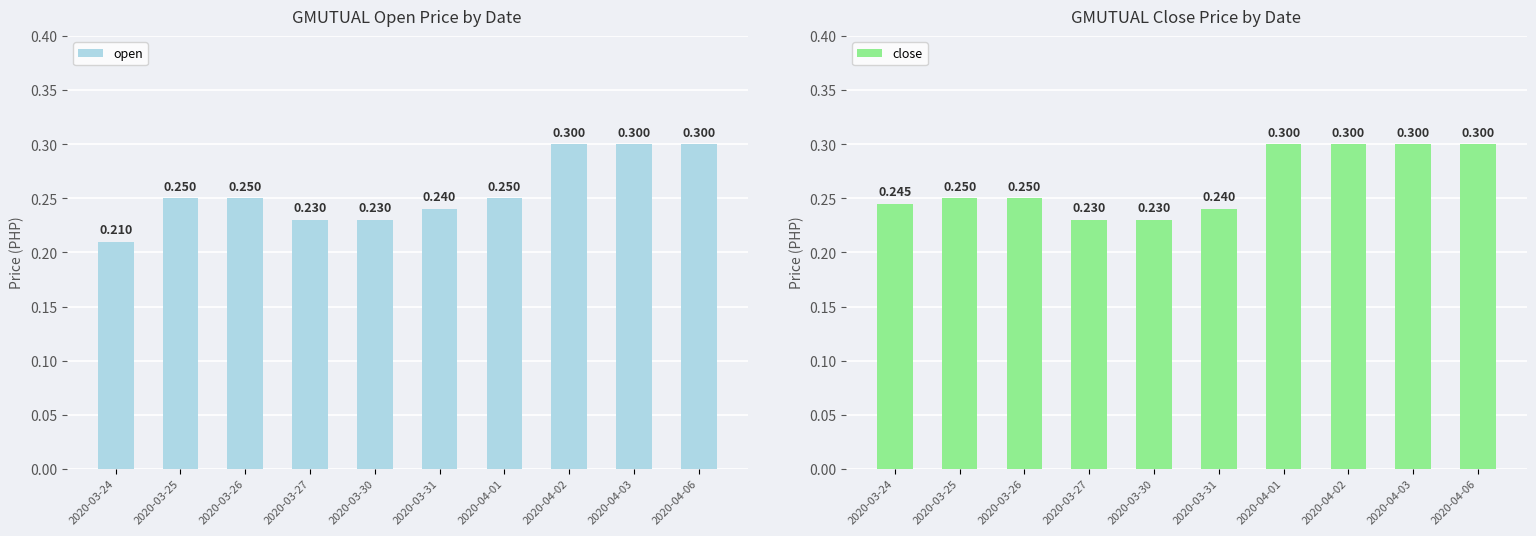

At 2020-04-01, list the series in order from largest to smallest.

close, open